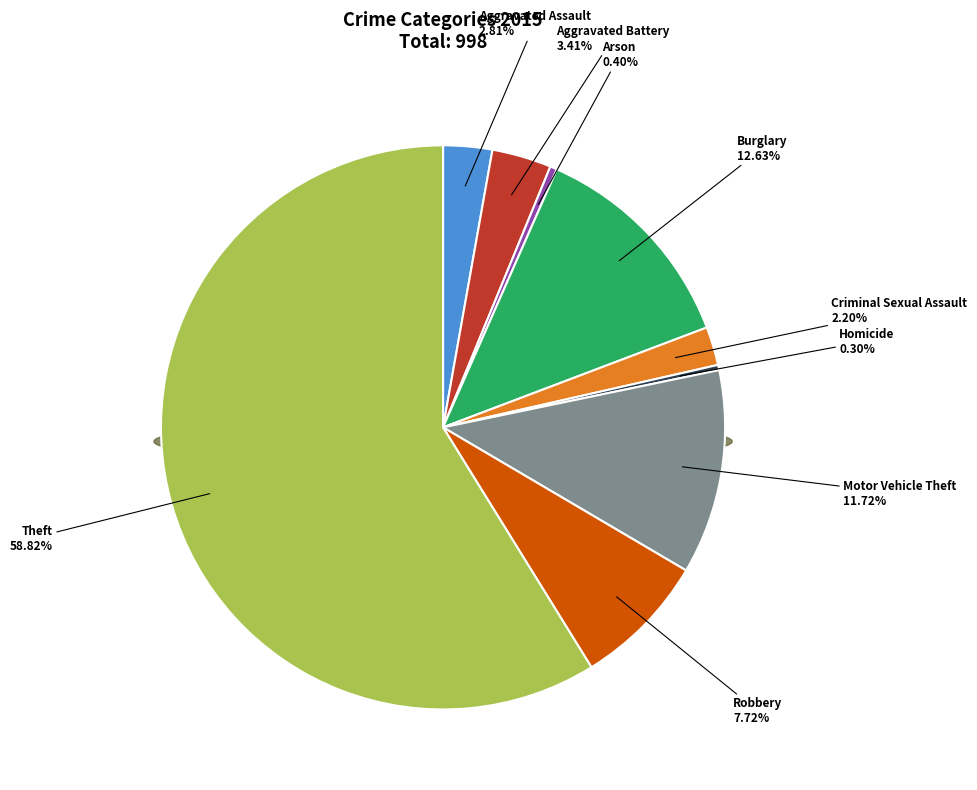

To the nearest percent, what is the difference between the largest and smallest slice percentages?

59%